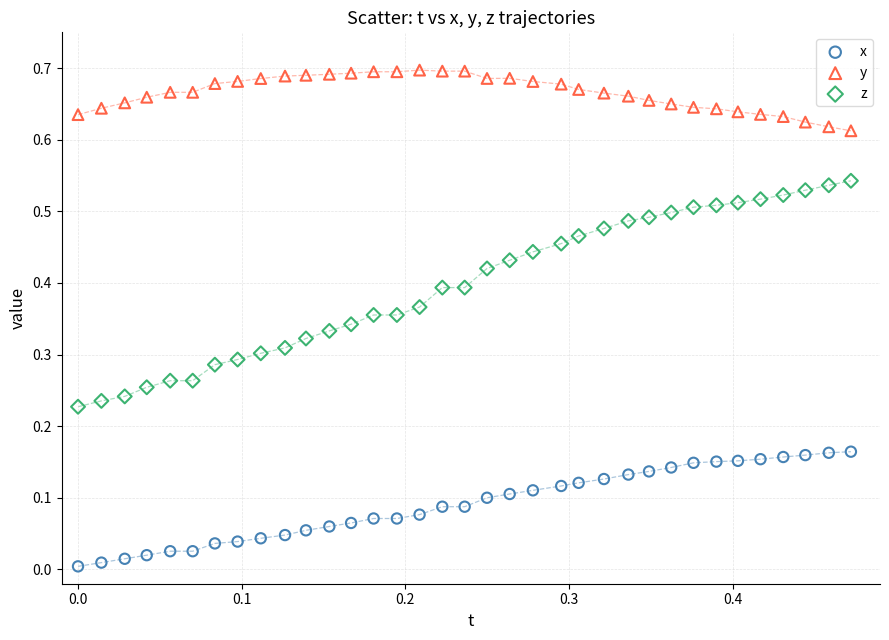

Which series has the largest Y range (max minus min)?

z